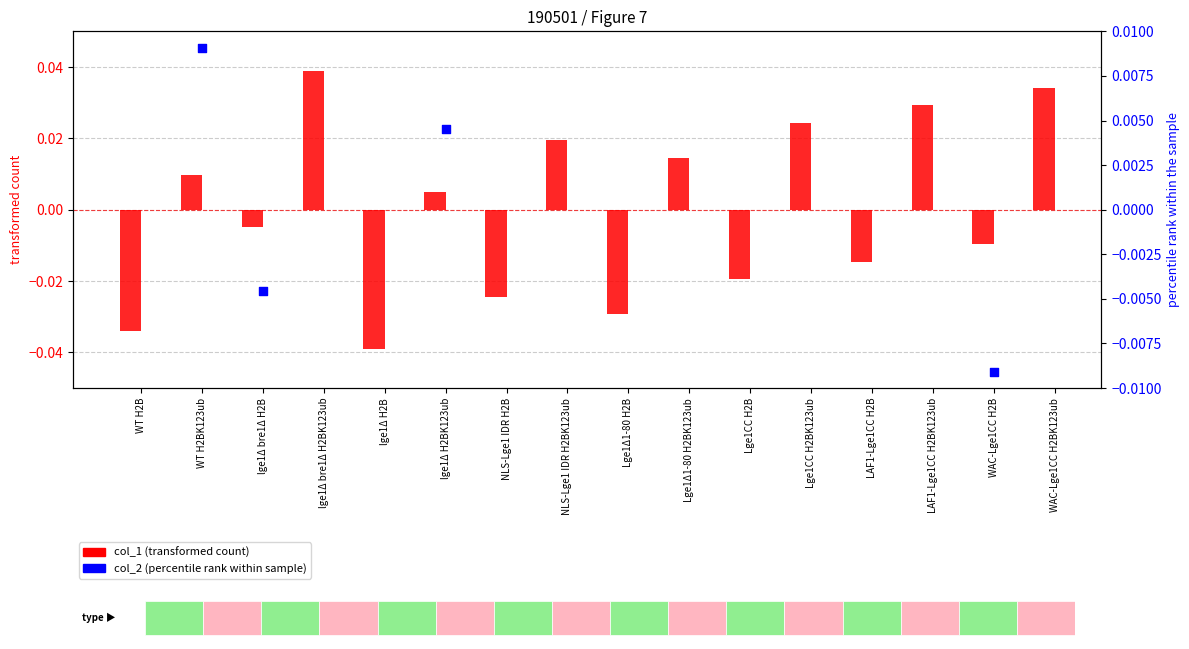

At how many categories does at least one series exceed 0?

8